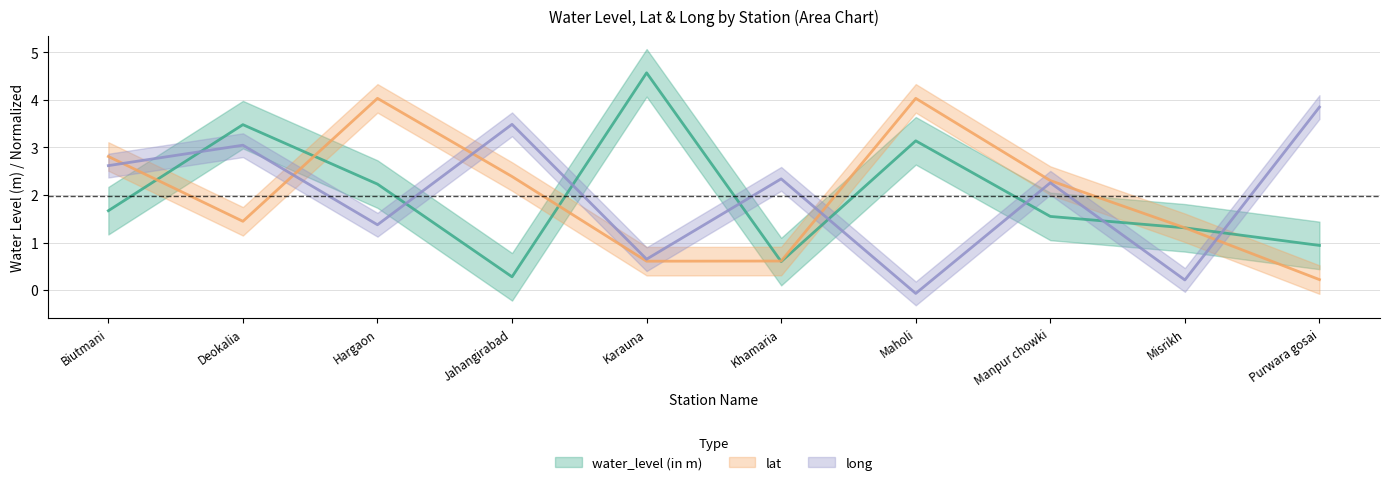

What is the highest value of the water_level (in m) series?

4.6